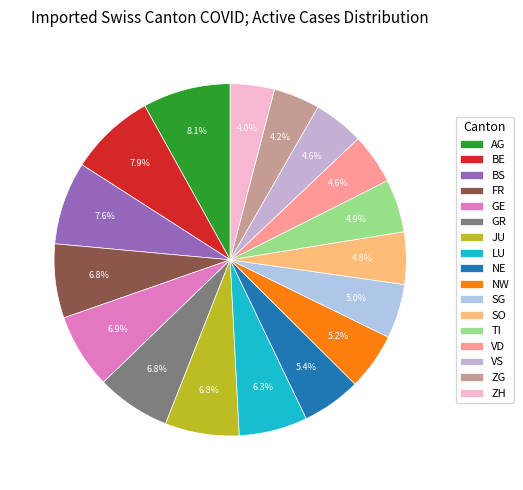

Is there a majority slice in this chart?

No